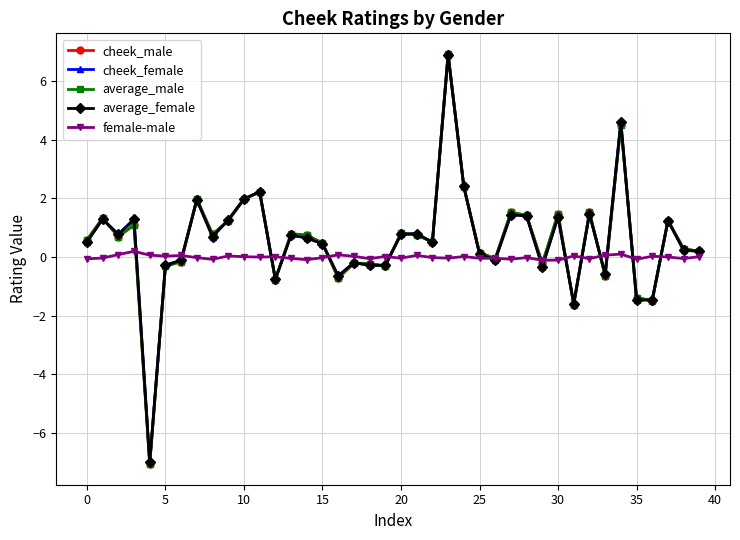

Which series has the largest range (max minus min)?

average_male